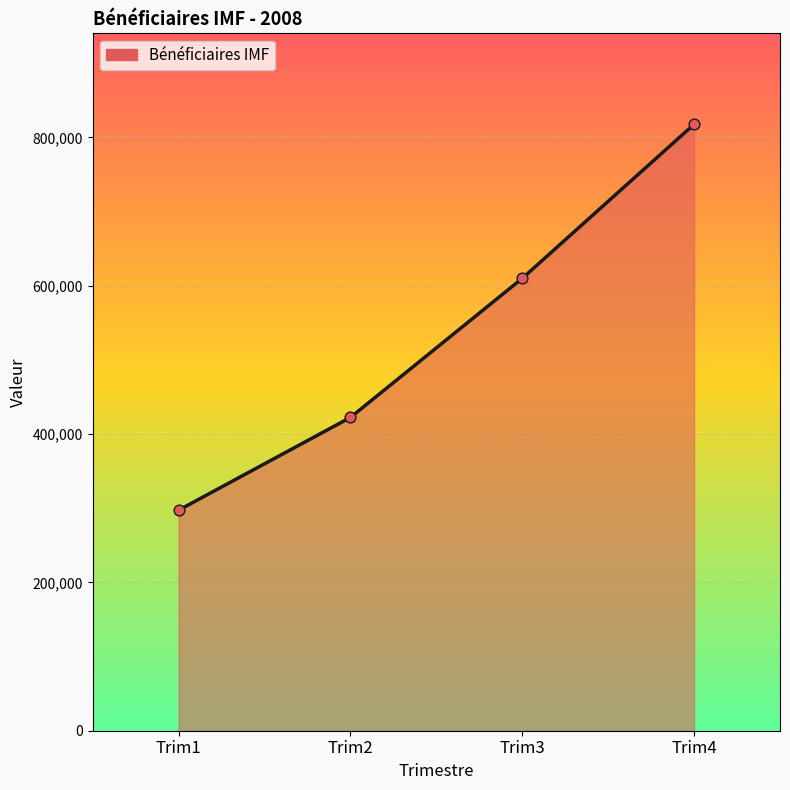

Between Trim4 and Trim1, which is larger?

Trim4